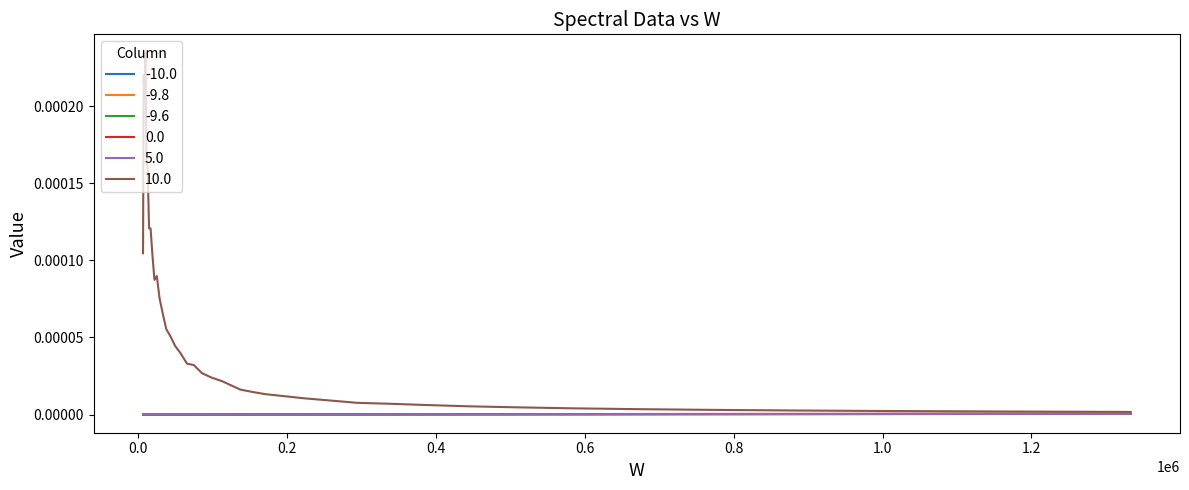

Which series has the largest range (max minus min)?

10.0